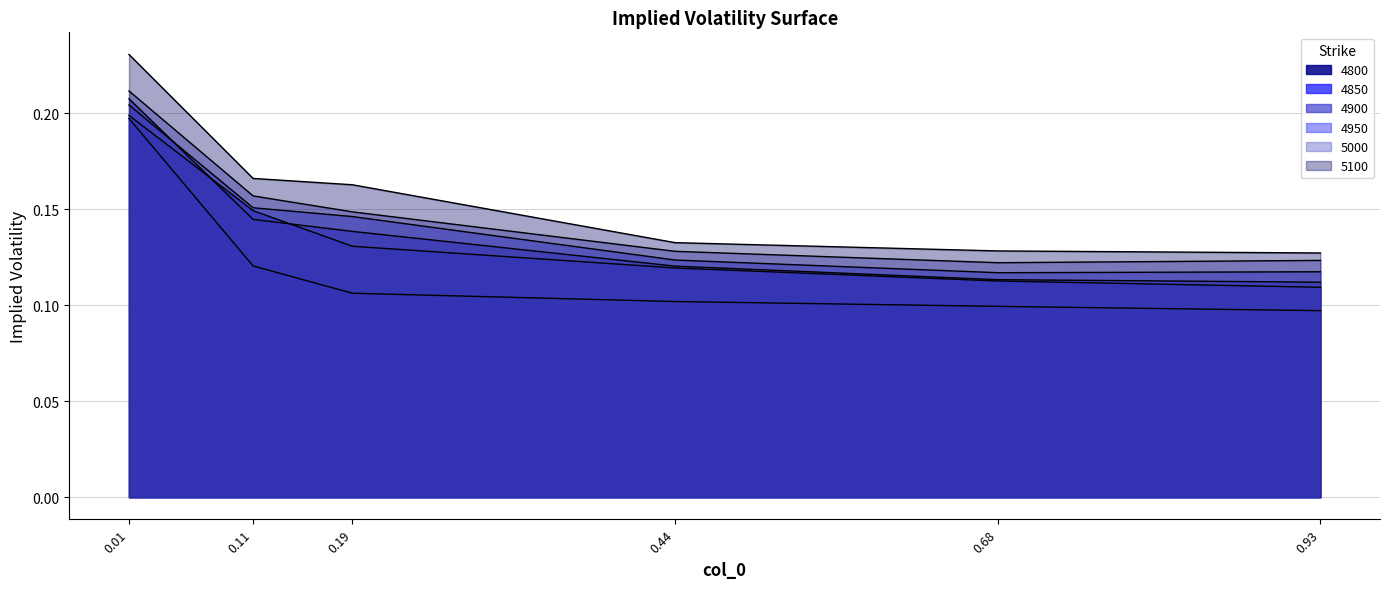

How many lines are shown in the chart?

6